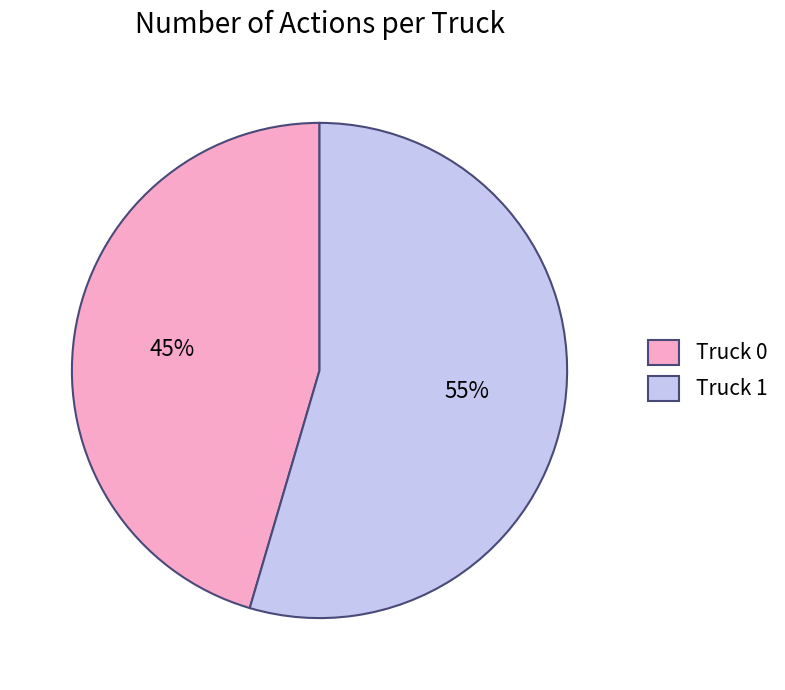

Which slice represents more than half of the pie?

Truck 1